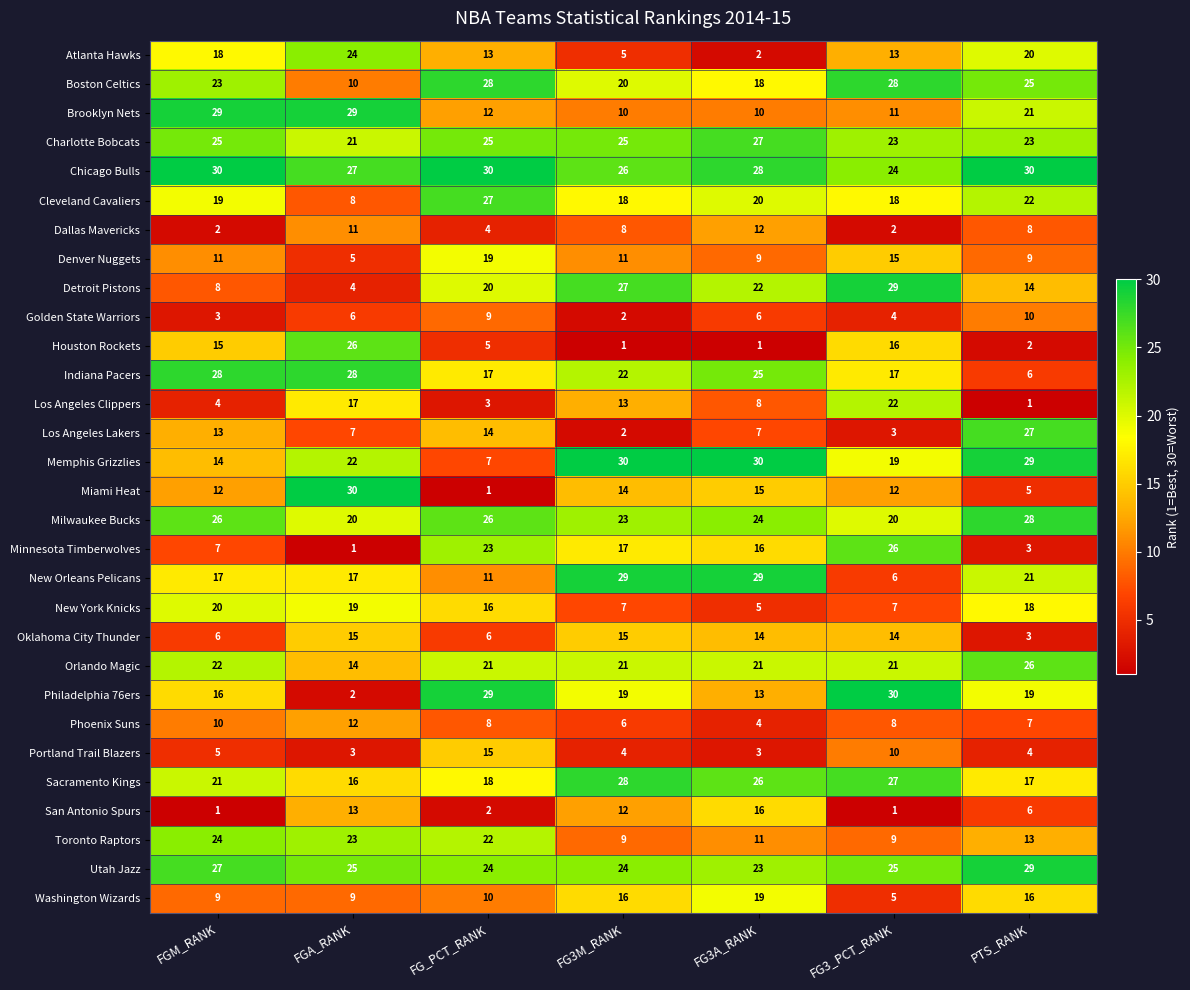

What is the maximum value for Dallas Mavericks?

12